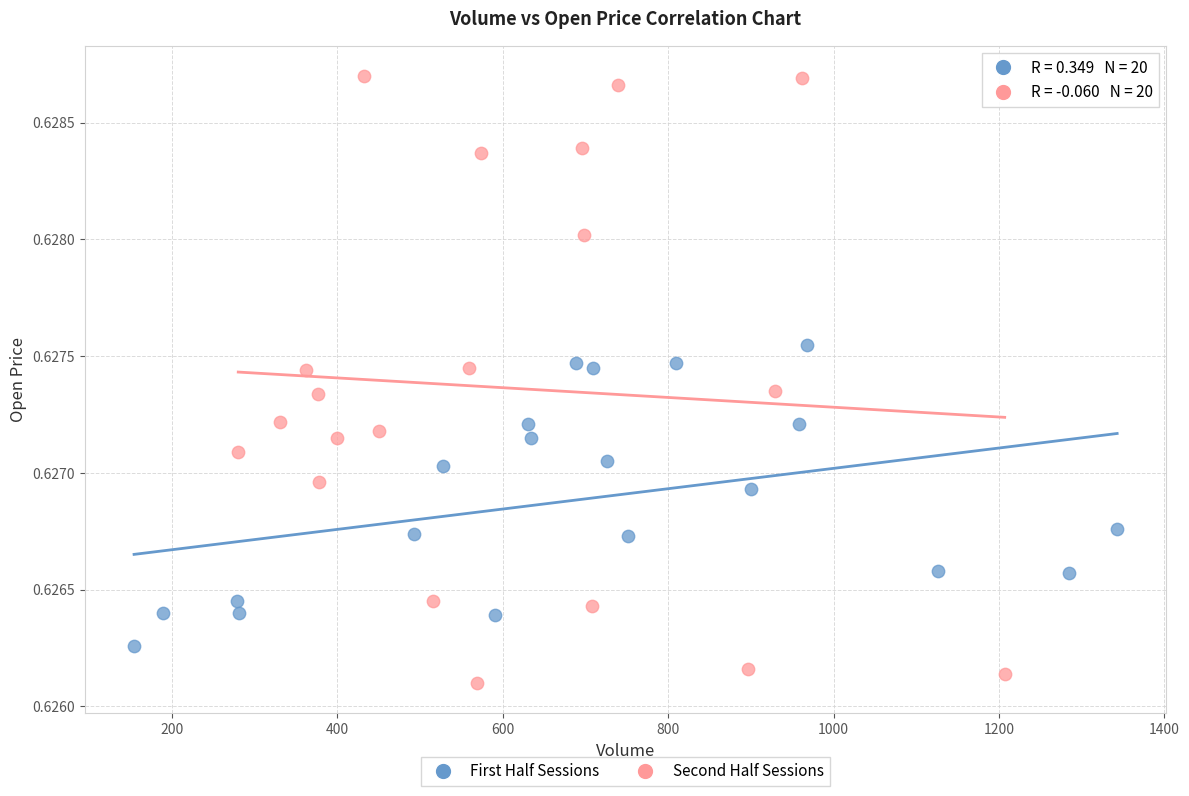

Which series reaches the minimum Y coordinate?

Second Half Sessions